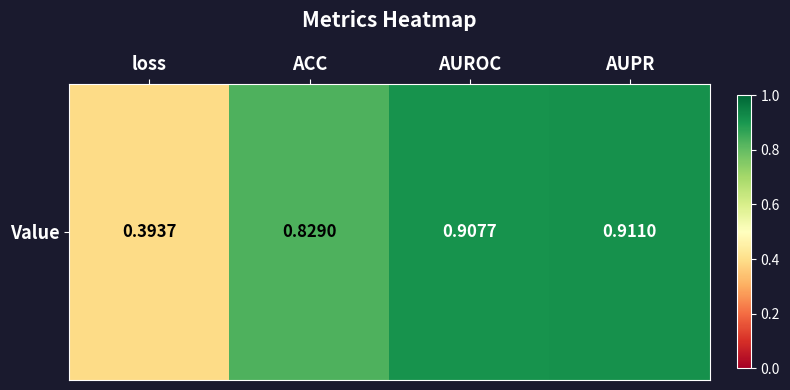

Reading left to right, list all the values displayed in this chart.

loss=0.4	ACC=0.8	AUROC=0.9	AUPR=0.9